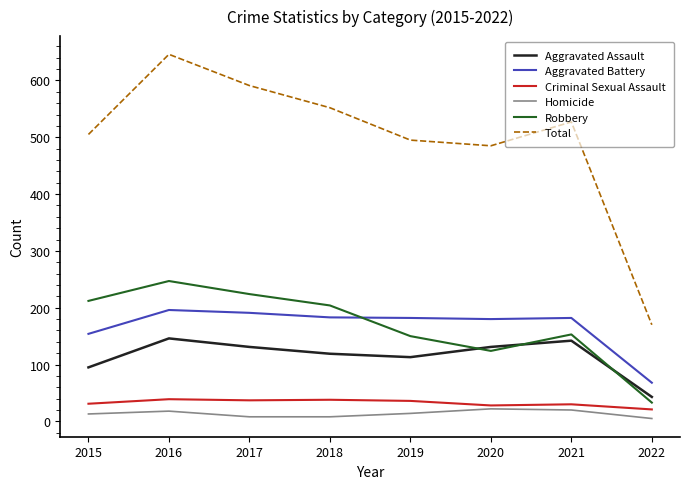

Is the value of Aggravated Battery at 2018 greater than the value of Total at 2021?

No